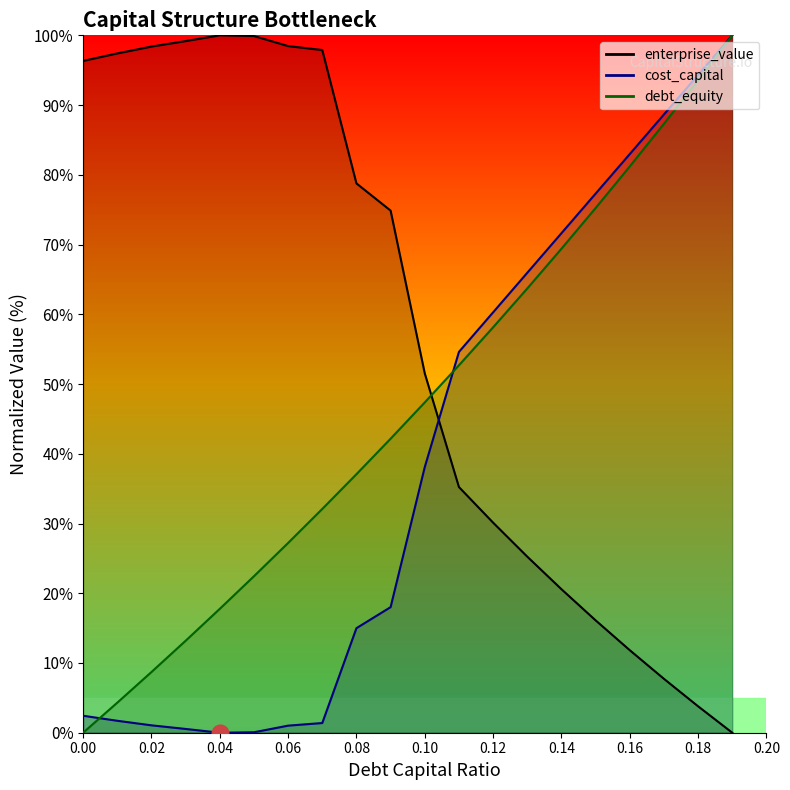

Which series has the widest spread of values?

debt_capital